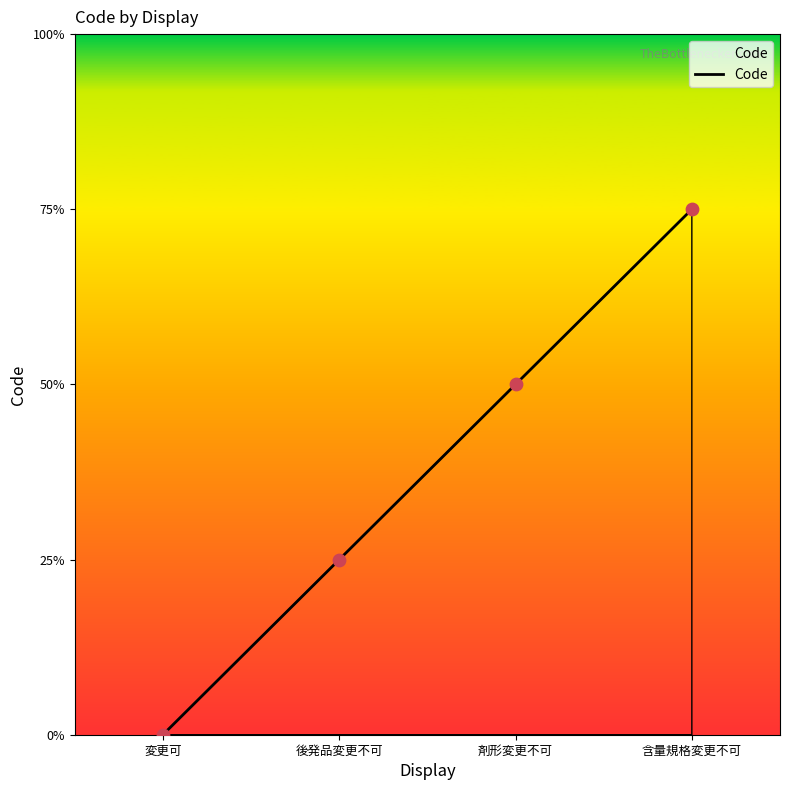

Which has a higher value, 後発品変更不可 or 含量規格変更不可?

含量規格変更不可